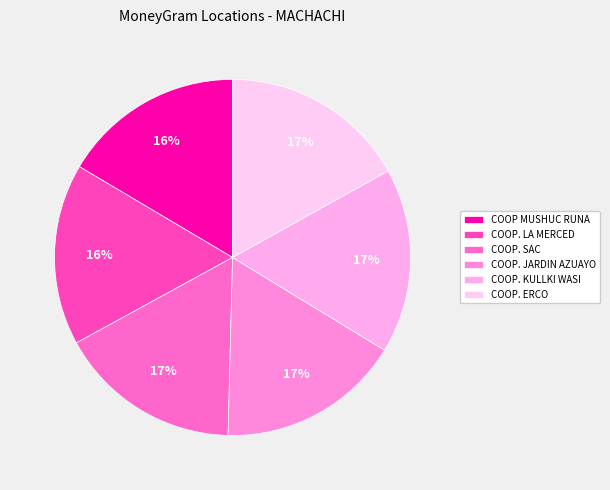

Which slice is the largest?

COOP. ERCO